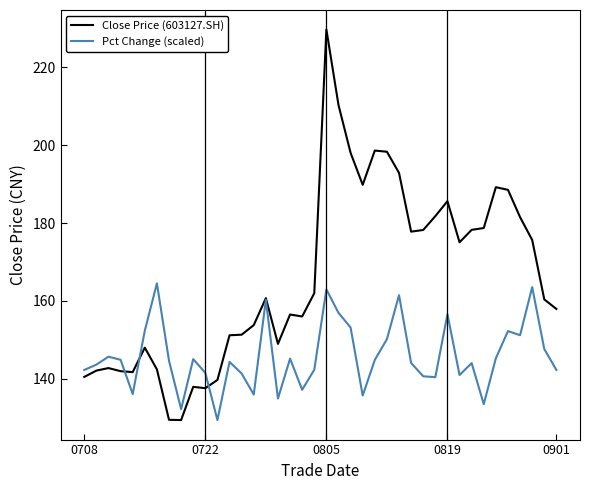

What is the maximum value for Close Price (603127.SH)?

229.7